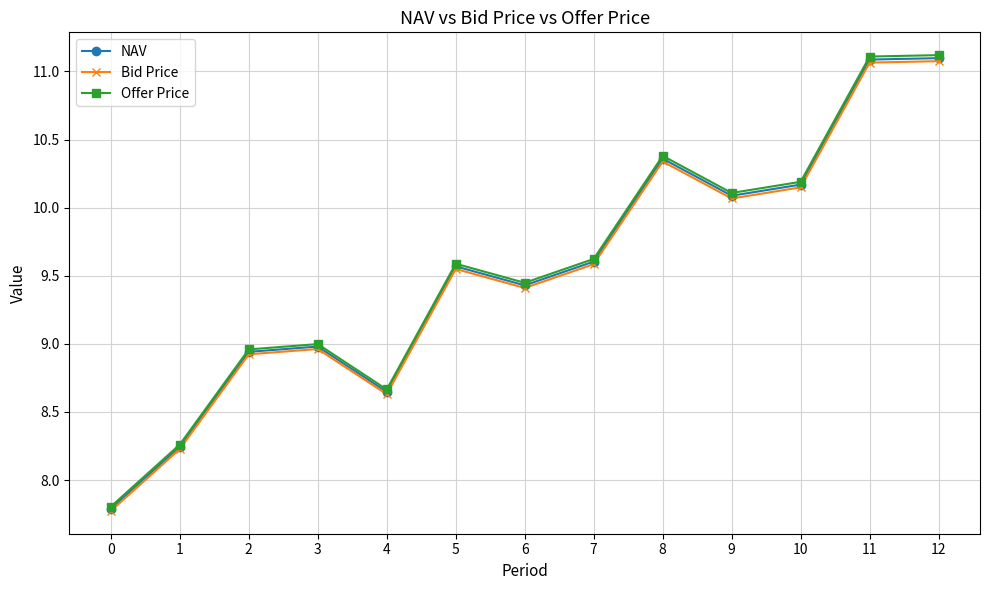

Is the value of NAV at 11 greater than the value of Offer Price at 5?

Yes